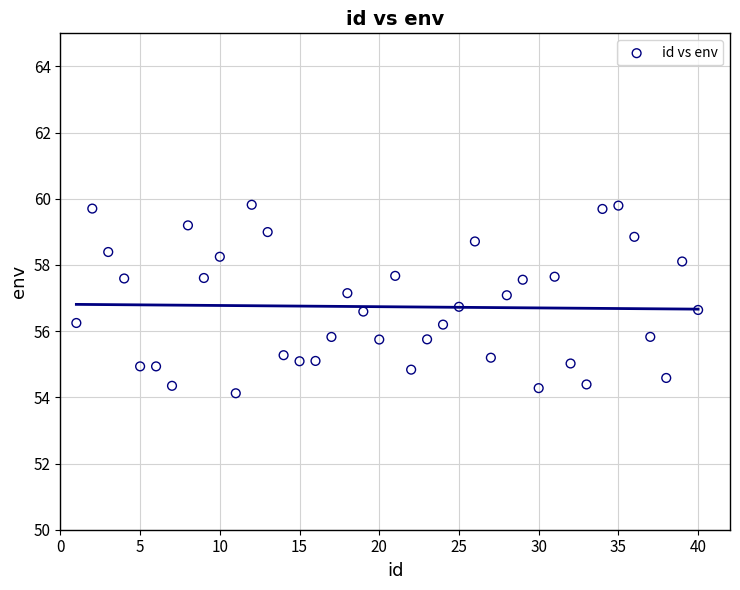

What is the range of Y values (max minus min)?

5.7